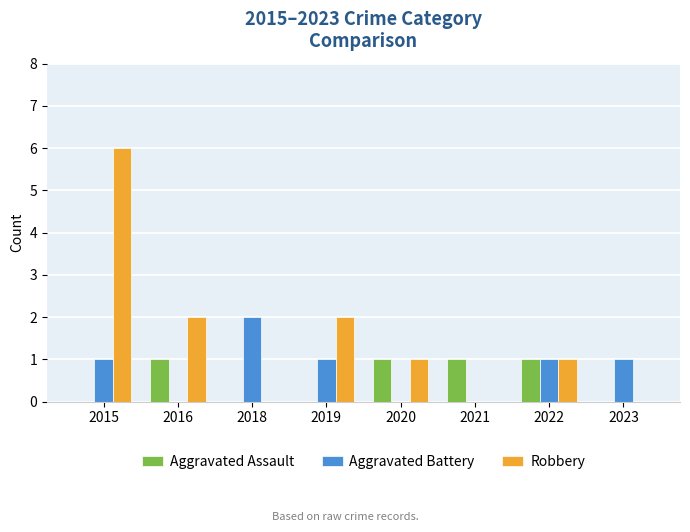

Are the bars grouped side by side (vs. stacked)?

Yes